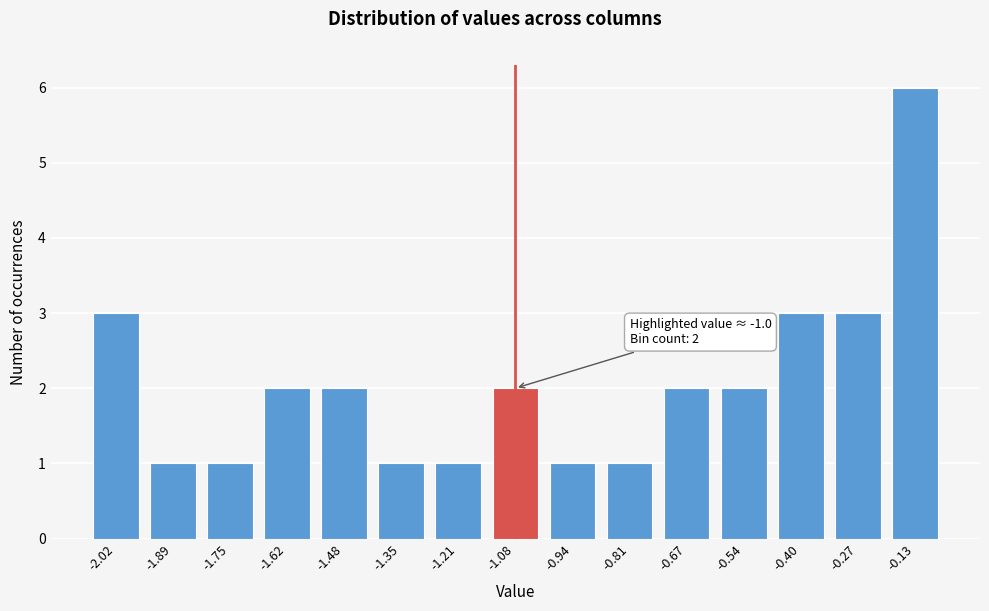

Reading left to right, extract all data points from this chart.

3	1	1	2	2	1	1	2	1	1	2	2	3	3	6